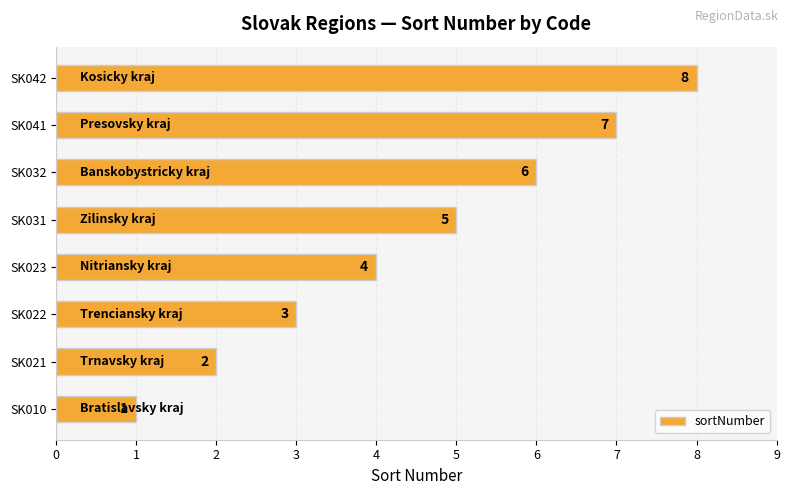

What is the difference between the second highest and minimum values?

6